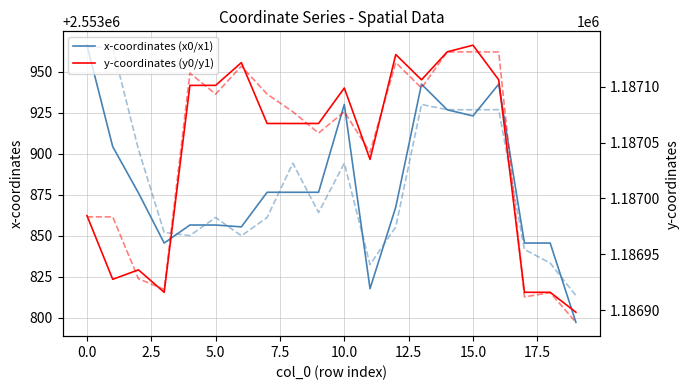

Rank the series at 12.5 from lowest to highest value.

y1 coordinates, y0 coordinates, x1 coordinates, x0 coordinates